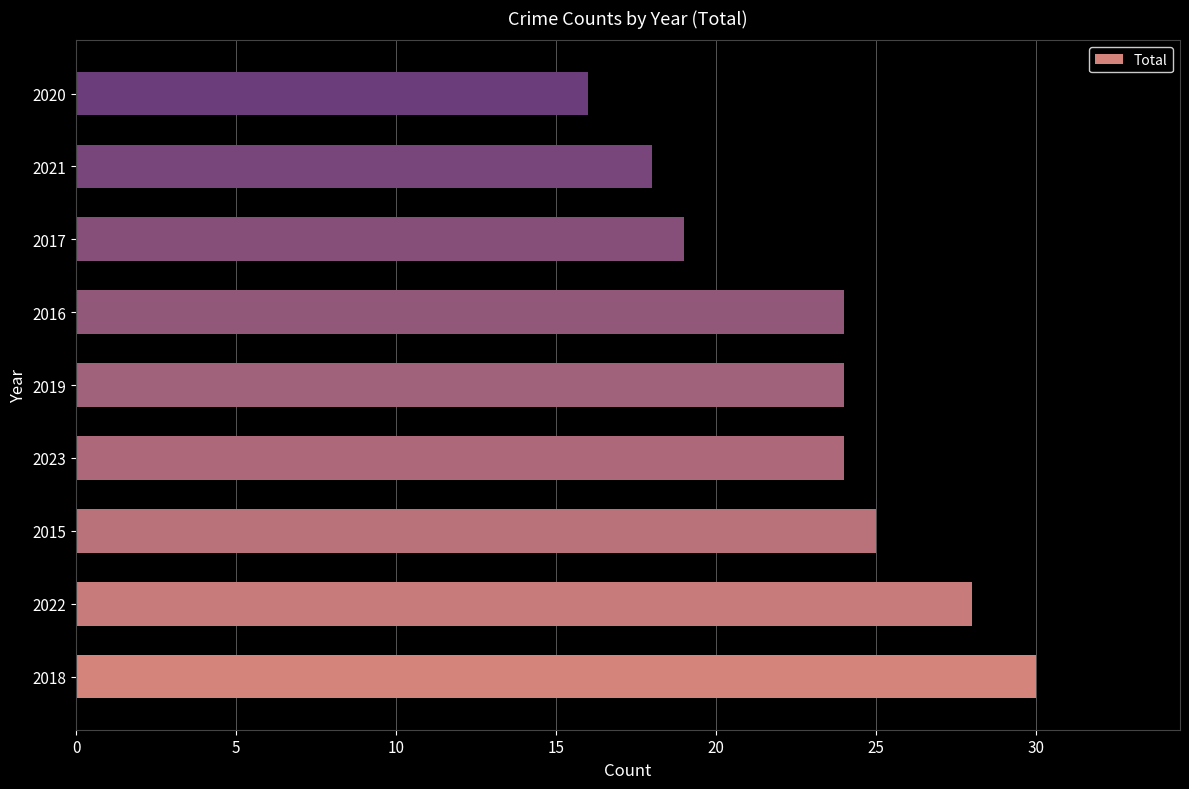

Reading bottom to top, list all the values displayed in this chart.

2018=30	2022=28	2015=25	2023=24	2019=24	2016=24	2017=19	2021=18	2020=16